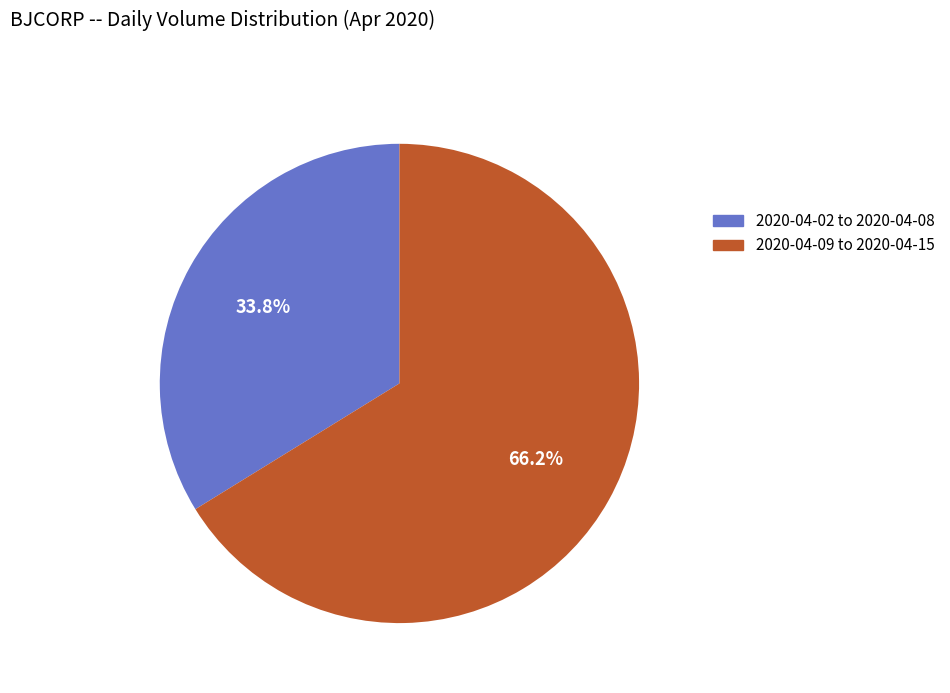

Is there a majority slice in this chart?

Yes